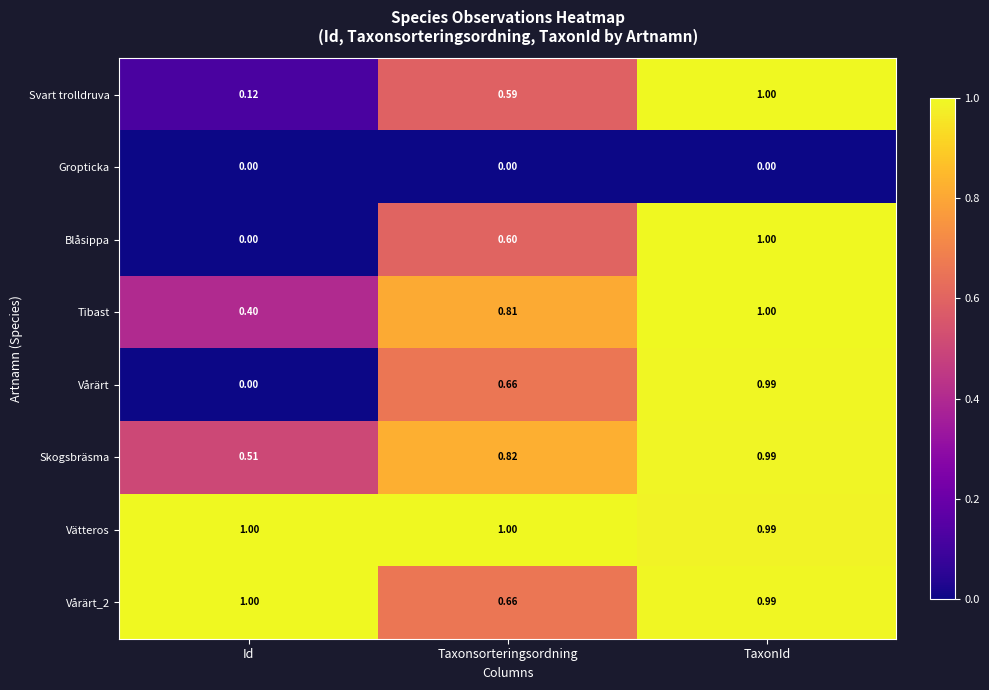

At how many categories does at least one series exceed 0?

3